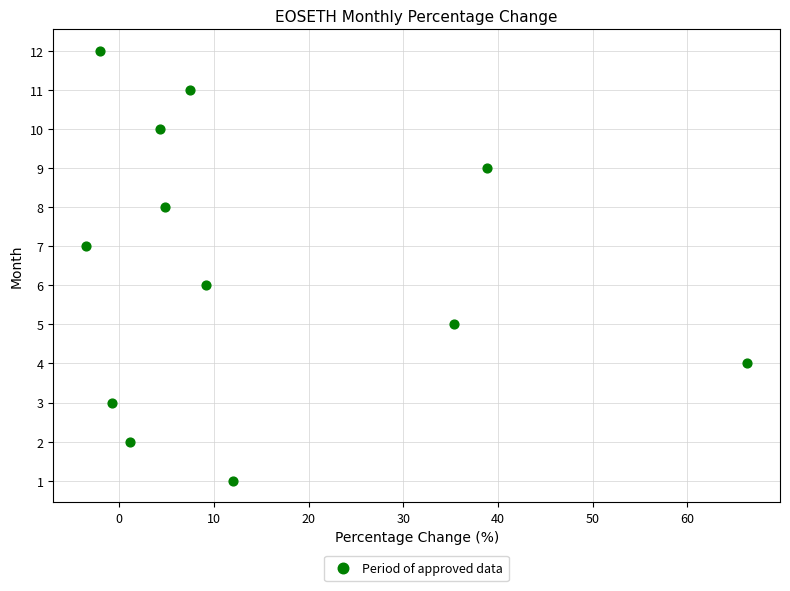

What is the range of Y values (max minus min)?

11